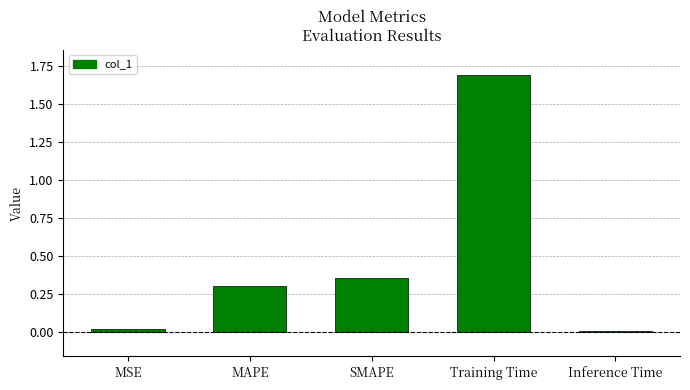

Which has a higher value, SMAPE or MAPE?

SMAPE